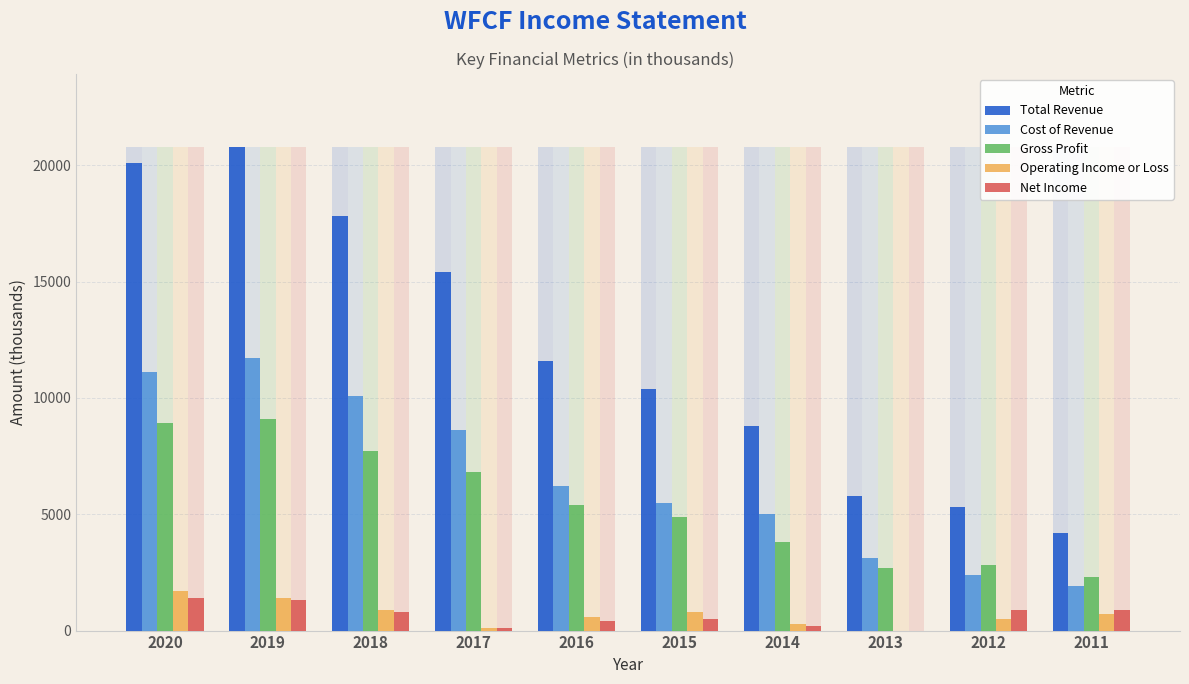

What is the total value across all series at 2020?

43200